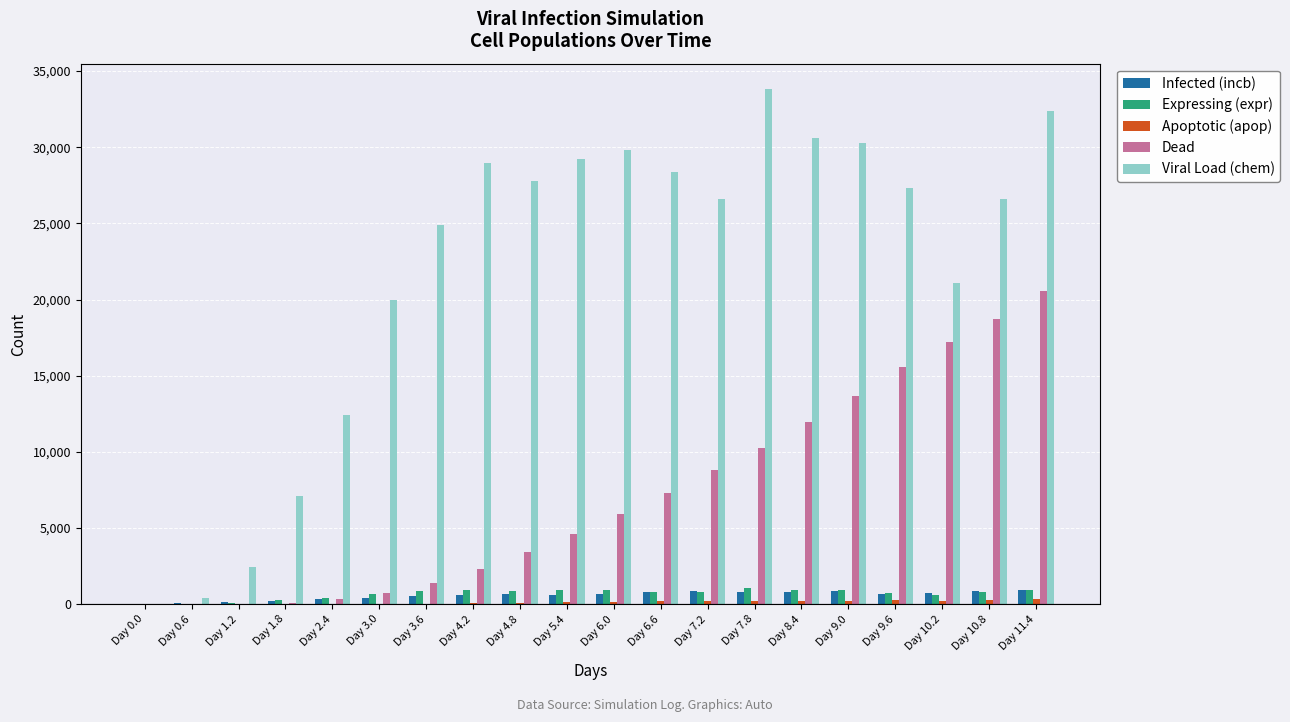

The value of Viral Load (chem) at Day 1.8 is 11827. True or false?

False